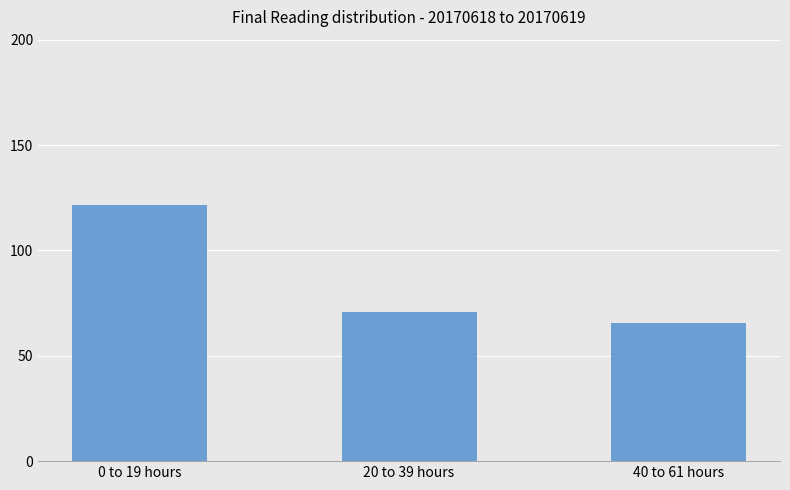

Count the number of data series in this chart.

1